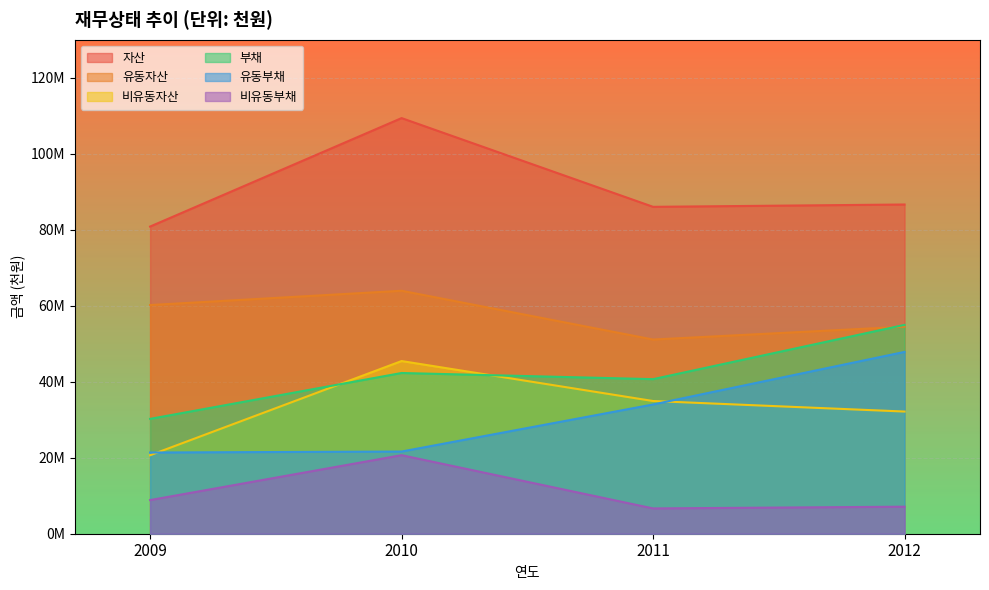

What is the total value across all series at 2012?

283190659